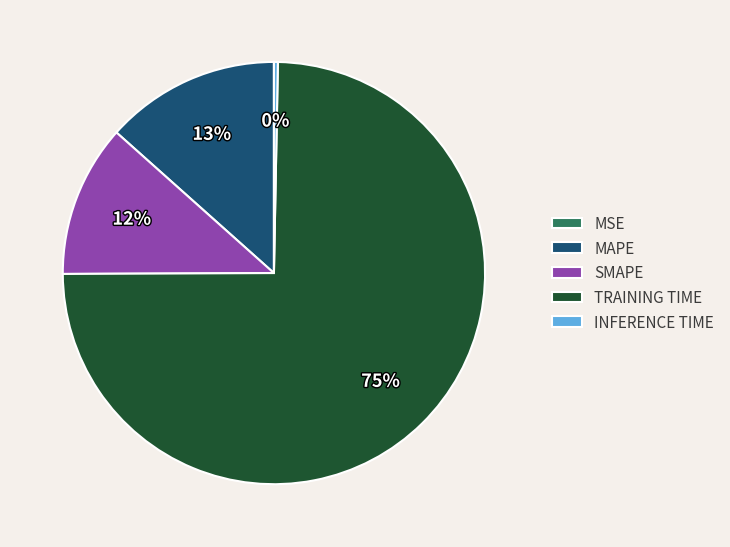

To the nearest percent, what is the average slice percentage?

20%